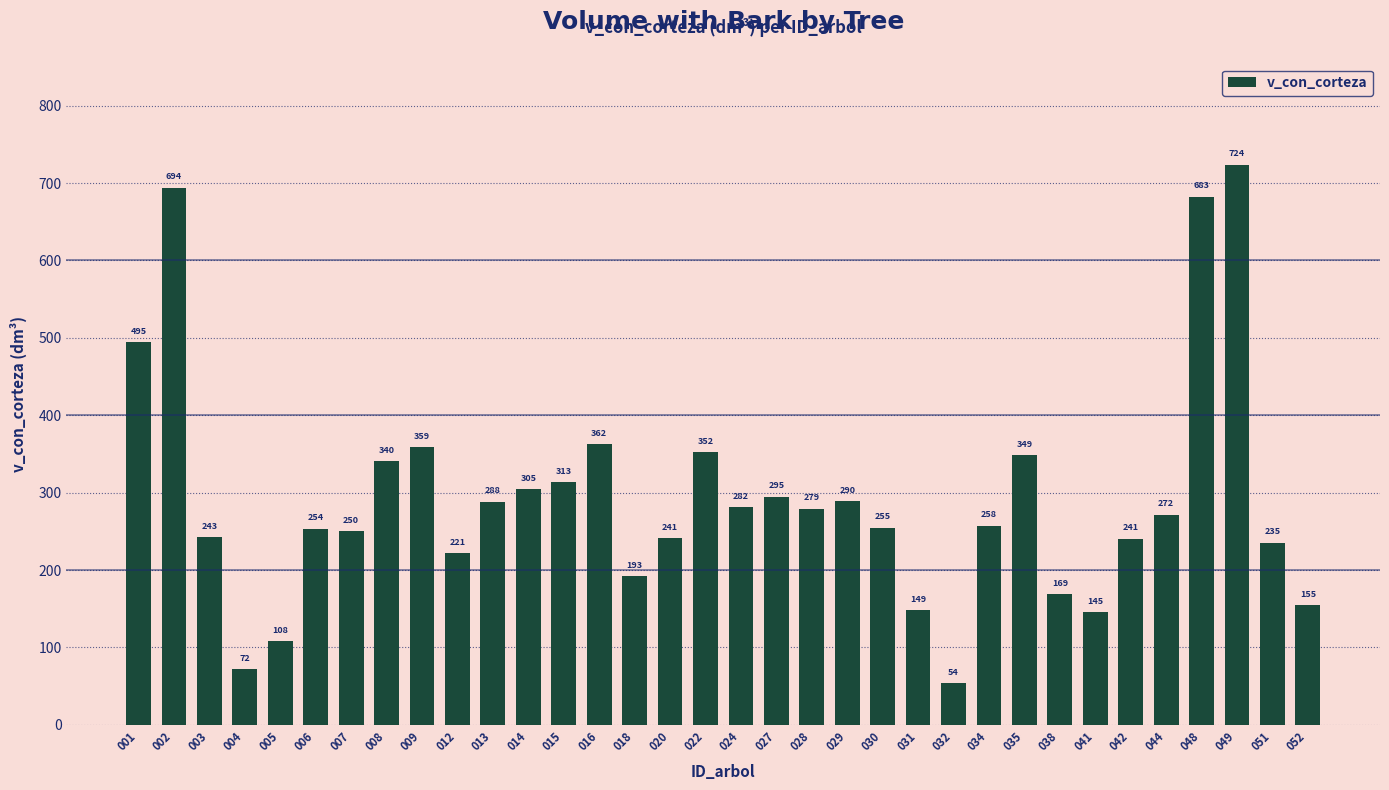

What is the value of the 15th bar from the left?

192.6